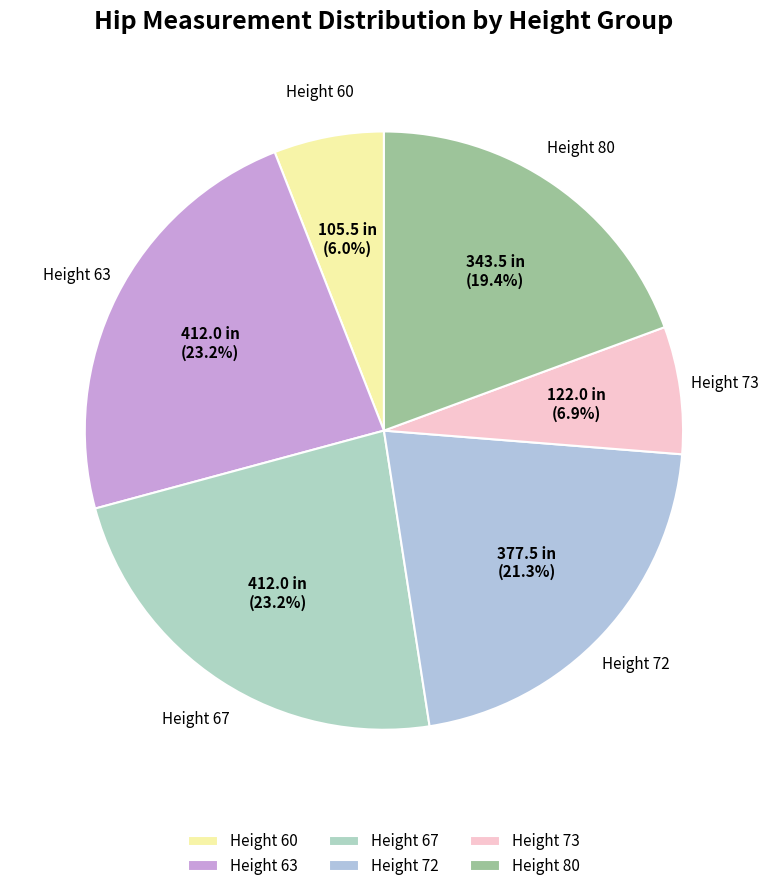

Does any single category account for the majority?

No